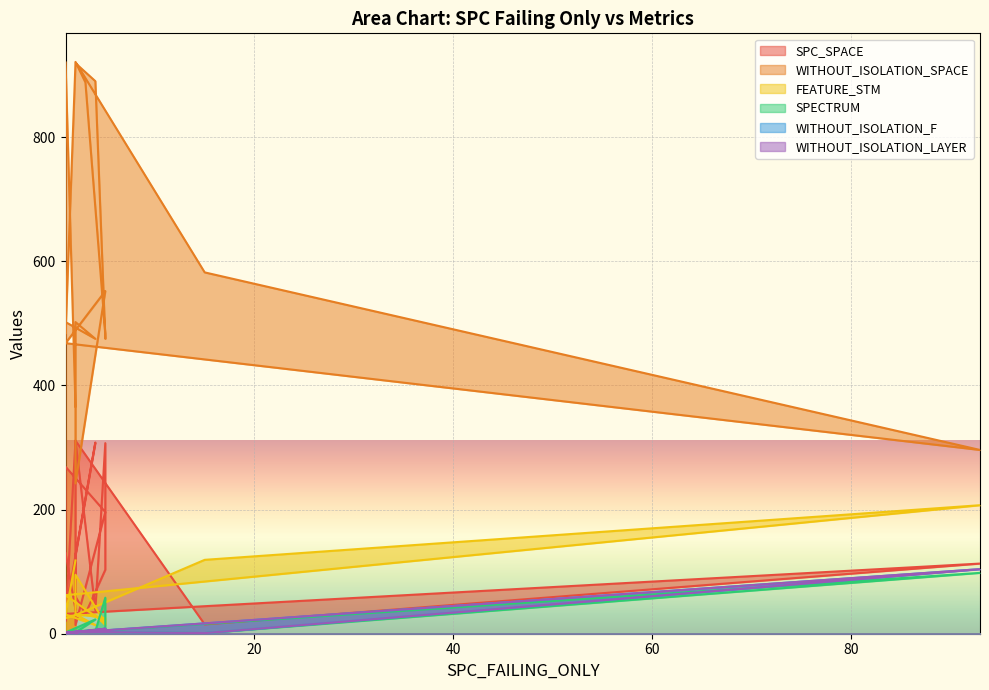

What is the label of the 5th point from the left?

2